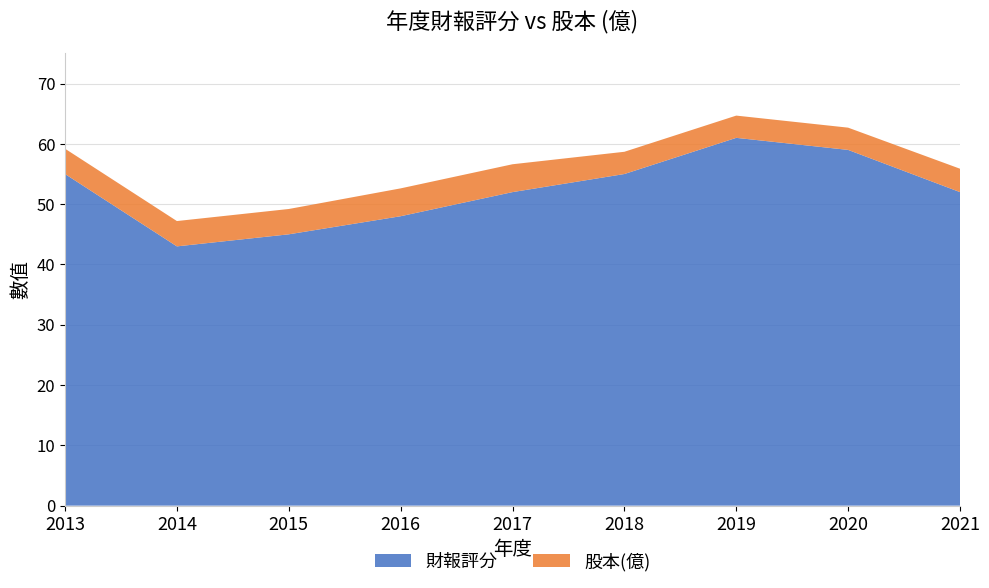

Reading left to right, what are all the values shown in this chart?

財報評分: 2013=55.0	2014=43.0	2015=45.0	2016=48.0	2017=52.0	2018=55.0	2019=61.0	2020=59.0	2021=52.0
股本(億): 2013=4.2	2014=4.2	2015=4.2	2016=4.6	2017=4.6	2018=3.7	2019=3.7	2020=3.7	2021=3.9